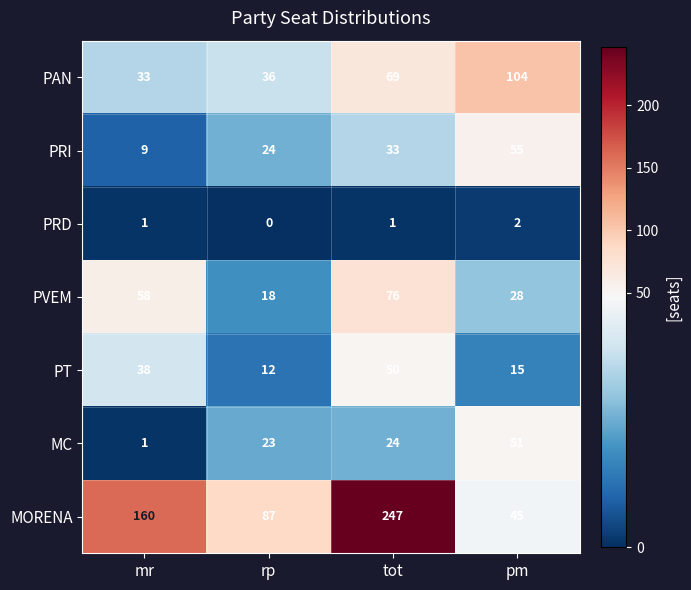

What is the average value of the MORENA series?

135